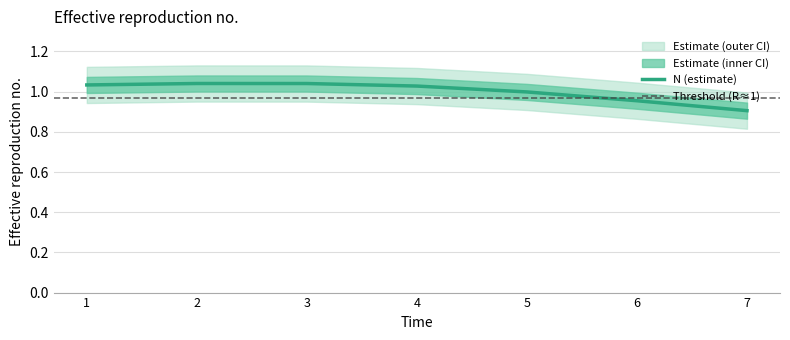

Count the number of values greater than 1.

4